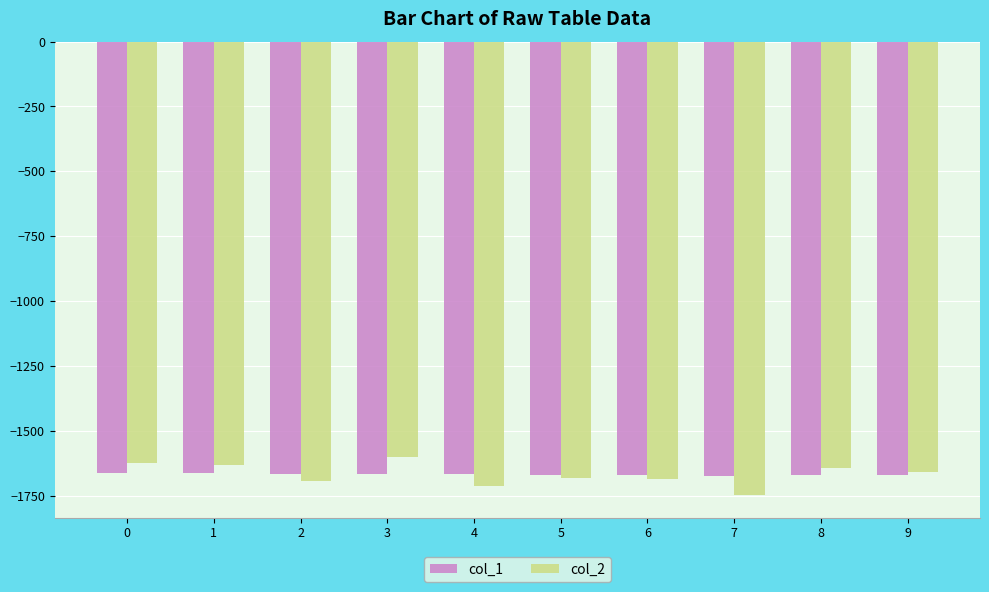

What is the spread (max minus min) of values at 5?

12.0